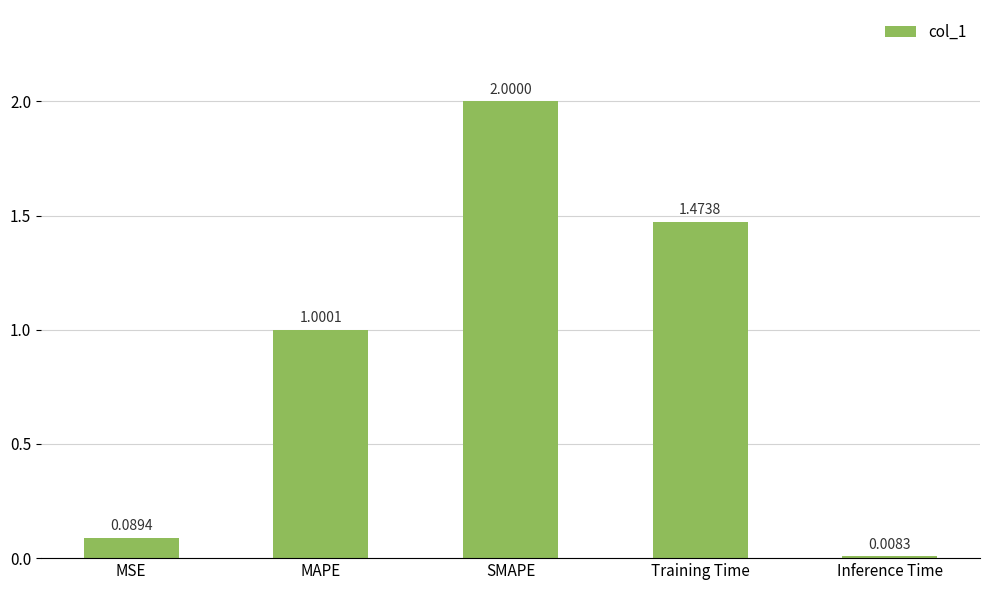

What is the difference between the values at MAPE and Training Time?

0.5